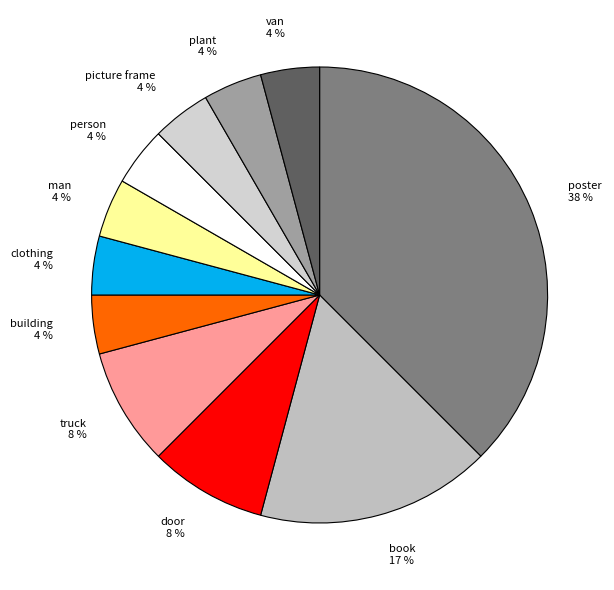

How many slices are in this pie chart?

11